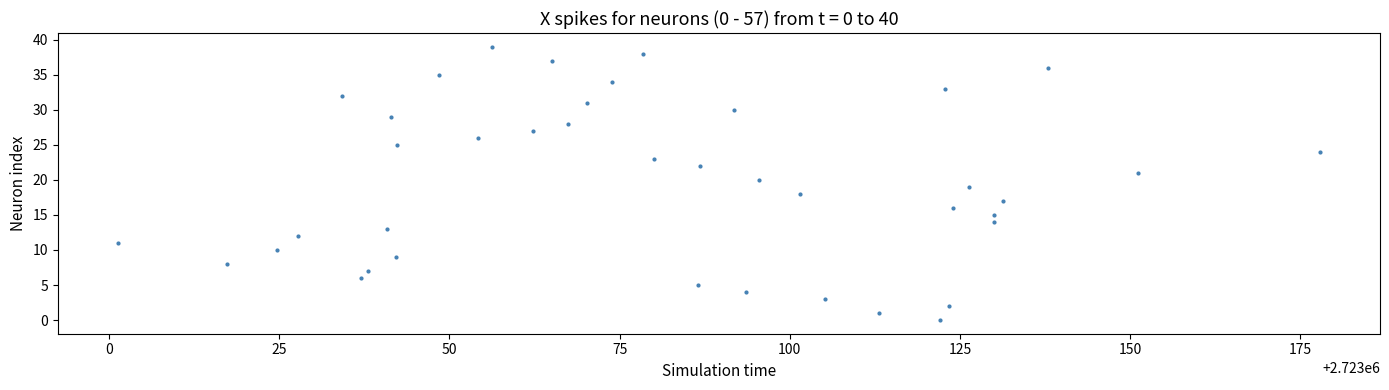

What is the range of Y values (max minus min)?

39